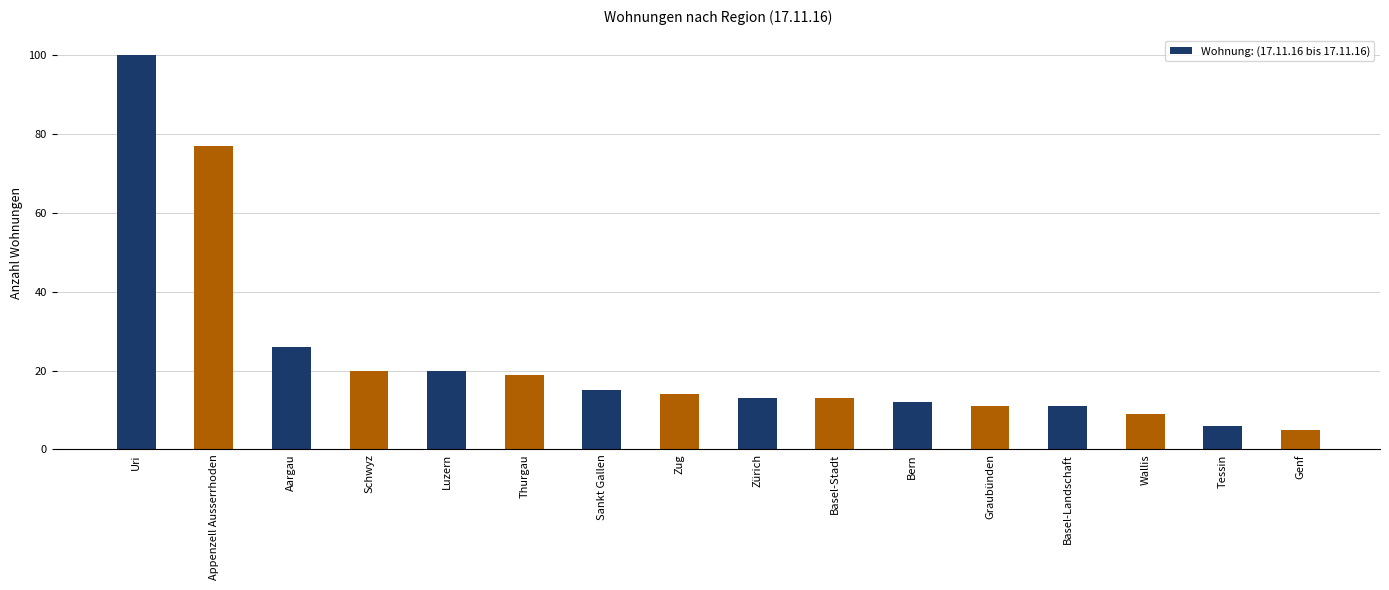

What is the minimum value shown in the chart?

5